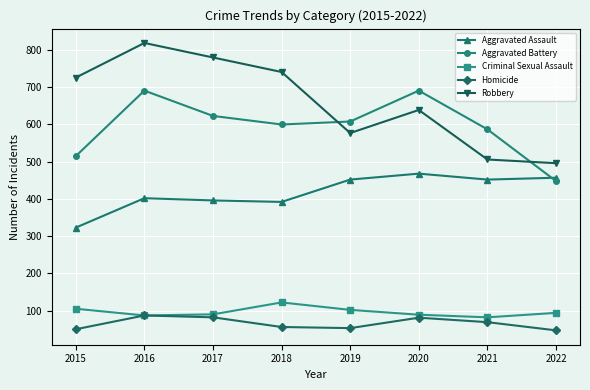

The value of Homicide at 2022 is 47. True or false?

True